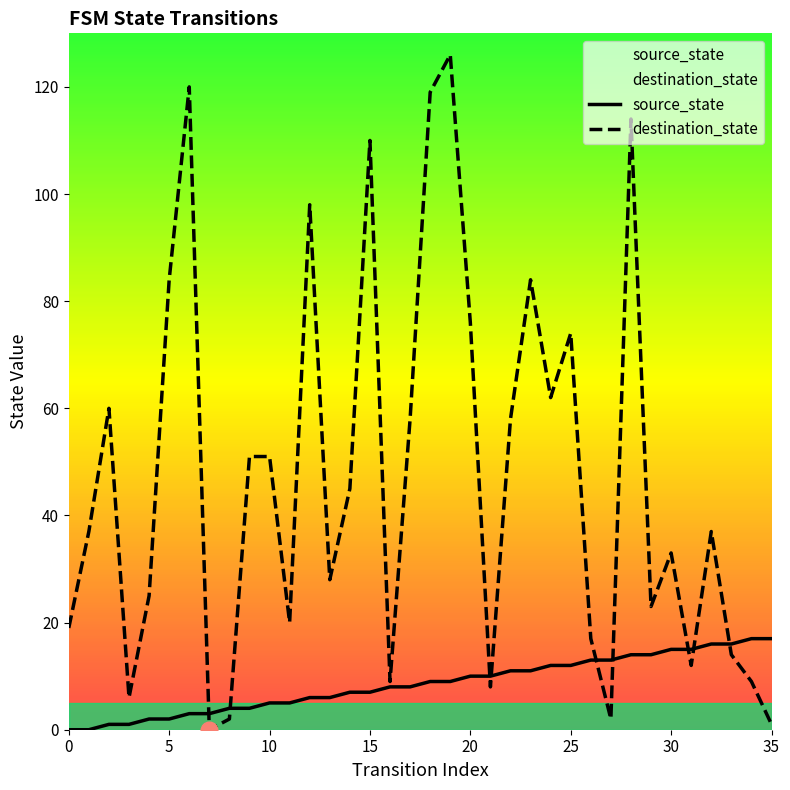

How many interior local valleys does the destination_state series have?

10